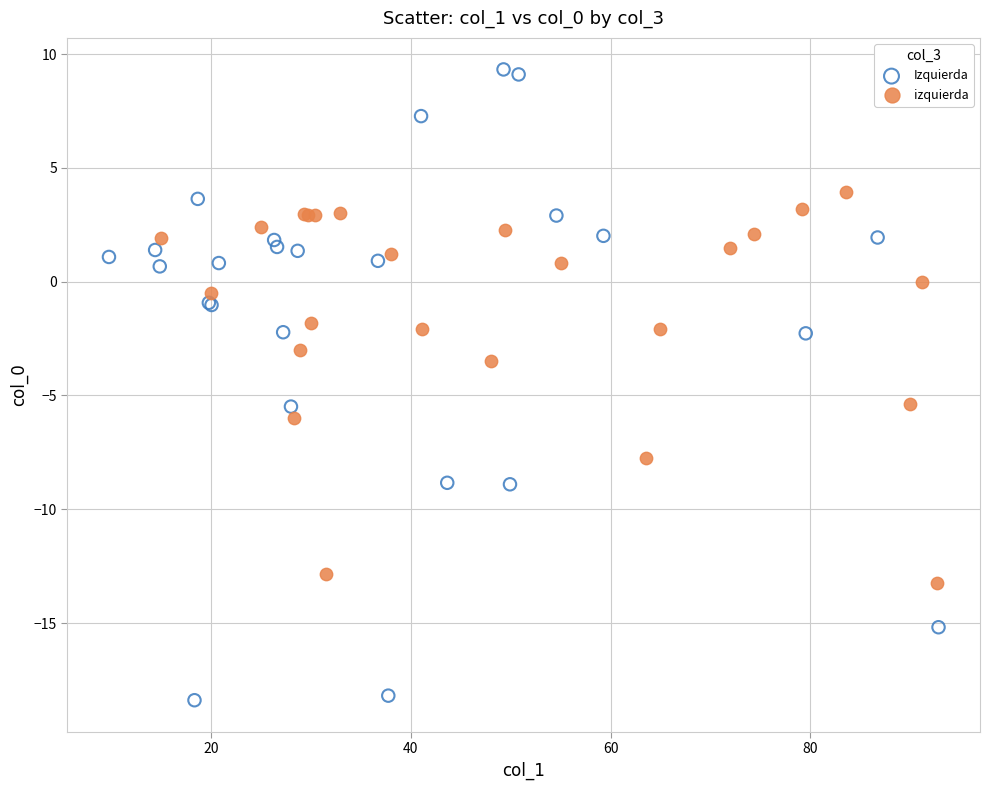

Which series contains the highest Y value?

Izquierda